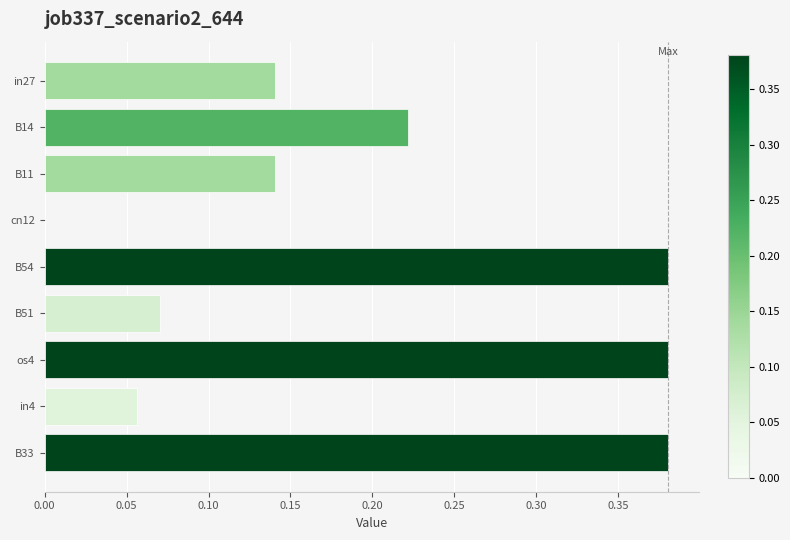

The chart shows a value of 0.2 at in27. True or false?

False